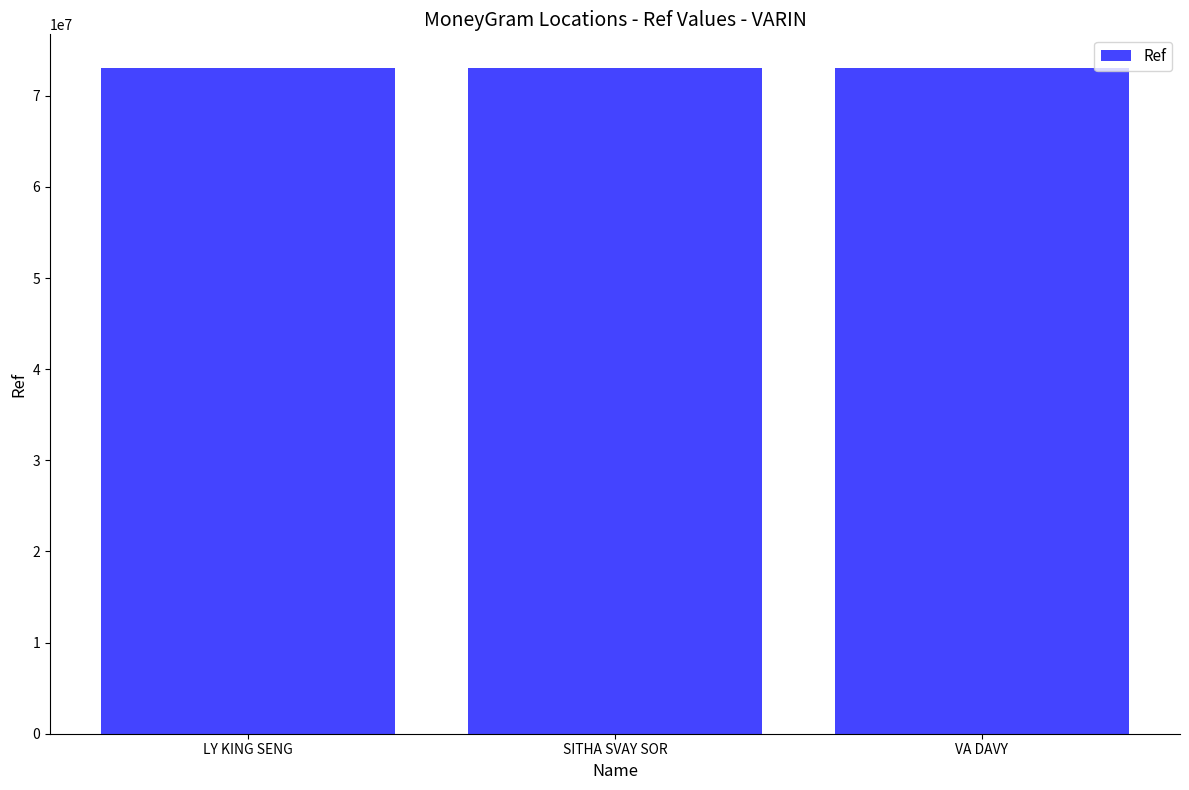

What is the sum of the values at SITHA SVAY SOR and VA DAVY?

146170513